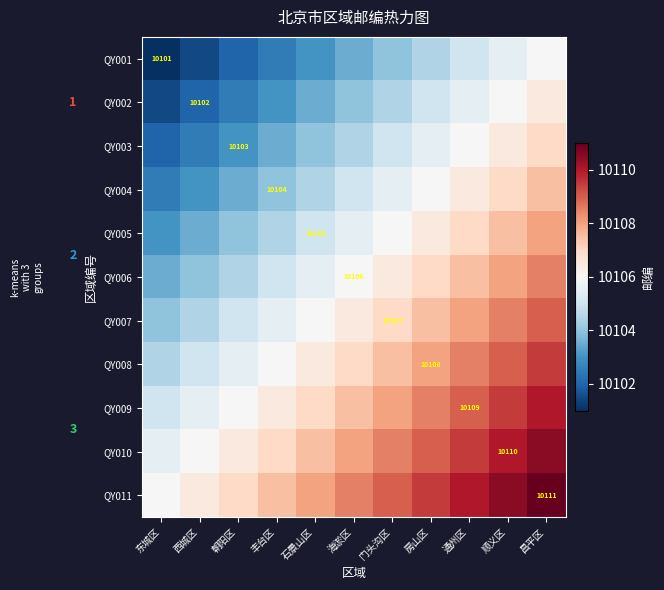

Between 西城区 and 朝阳区, which is larger?

朝阳区